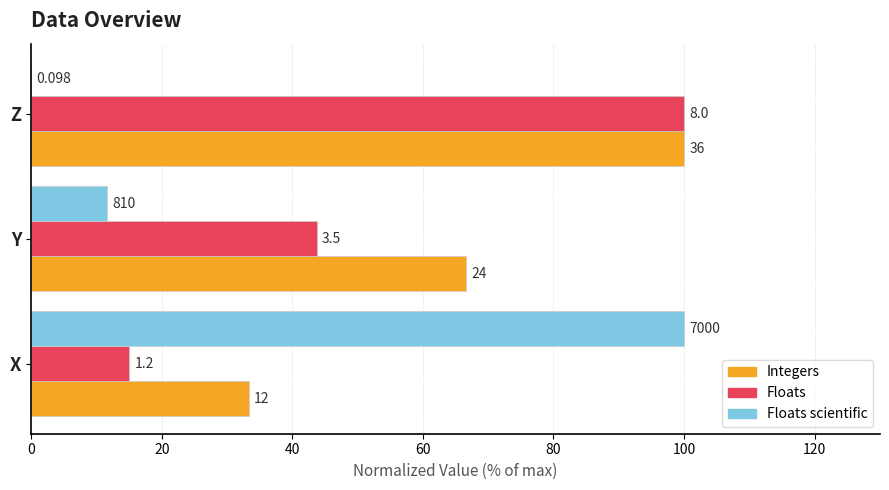

What are all the series names shown in the legend?

Integers, Floats, Floats scientific